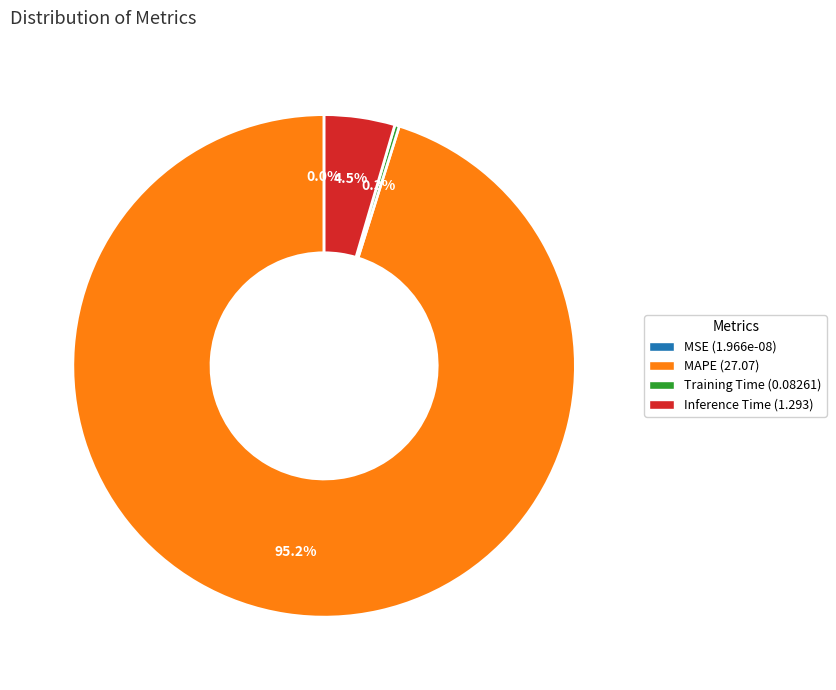

The MSE slice represents 1% of the pie. True or false?

False